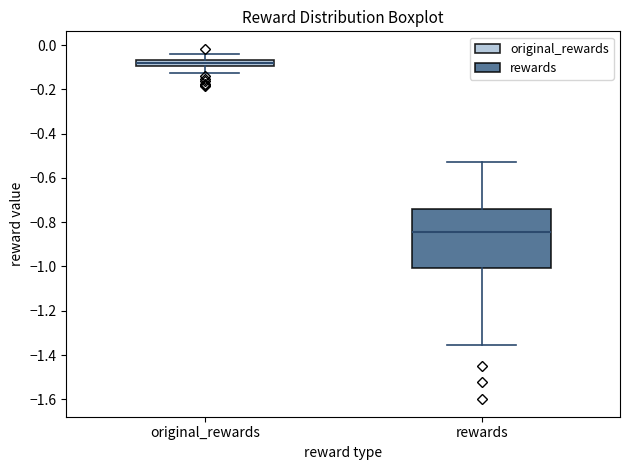

Where does the lower whisker of the box for rewards end on the y-axis? The values are not printed on the chart, so give them approximately, as read against the axis.

-1.36